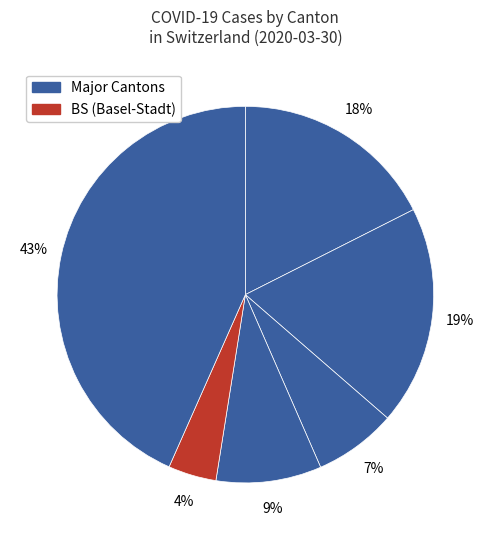

Count the number of slices in the pie.

6